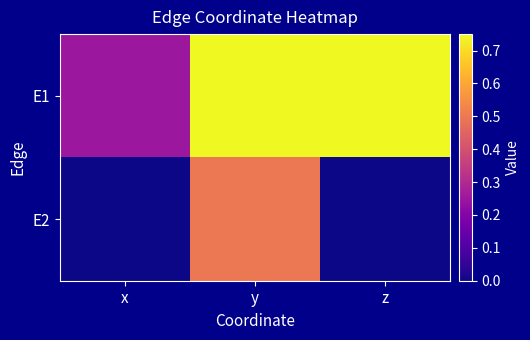

What is the spread (max minus min) of values at y?

0.2